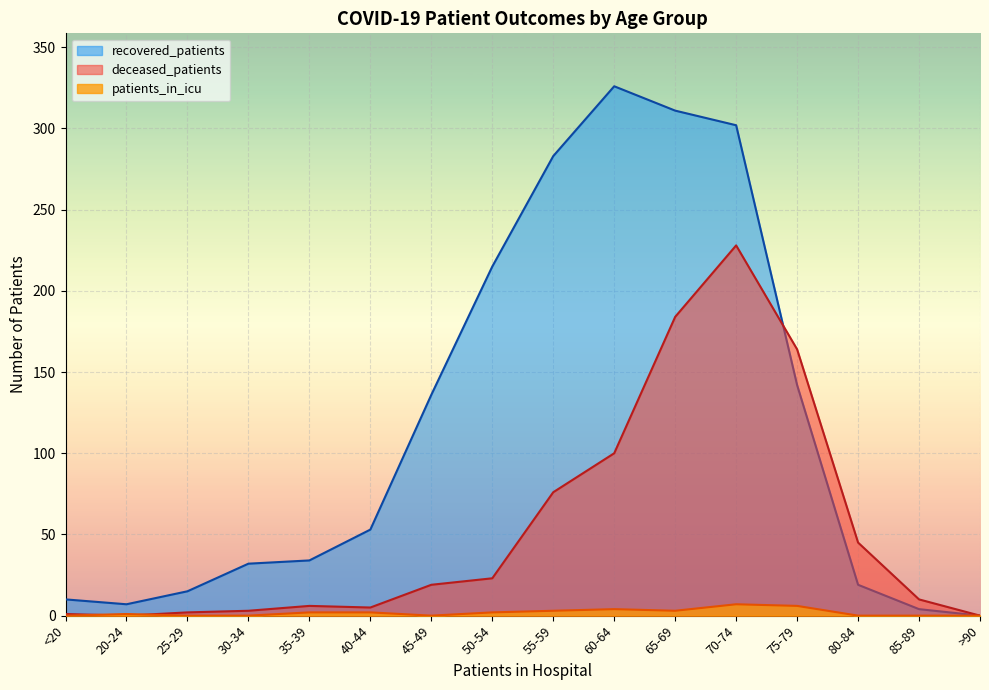

Rank the categories by patients_in_icu value from highest to lowest.

70-74, 75-79, 60-64, 55-59, 65-69, 35-39, 40-44, 50-54, 20-24, <20, 25-29, 30-34, 45-49, 80-84, 85-89, >90